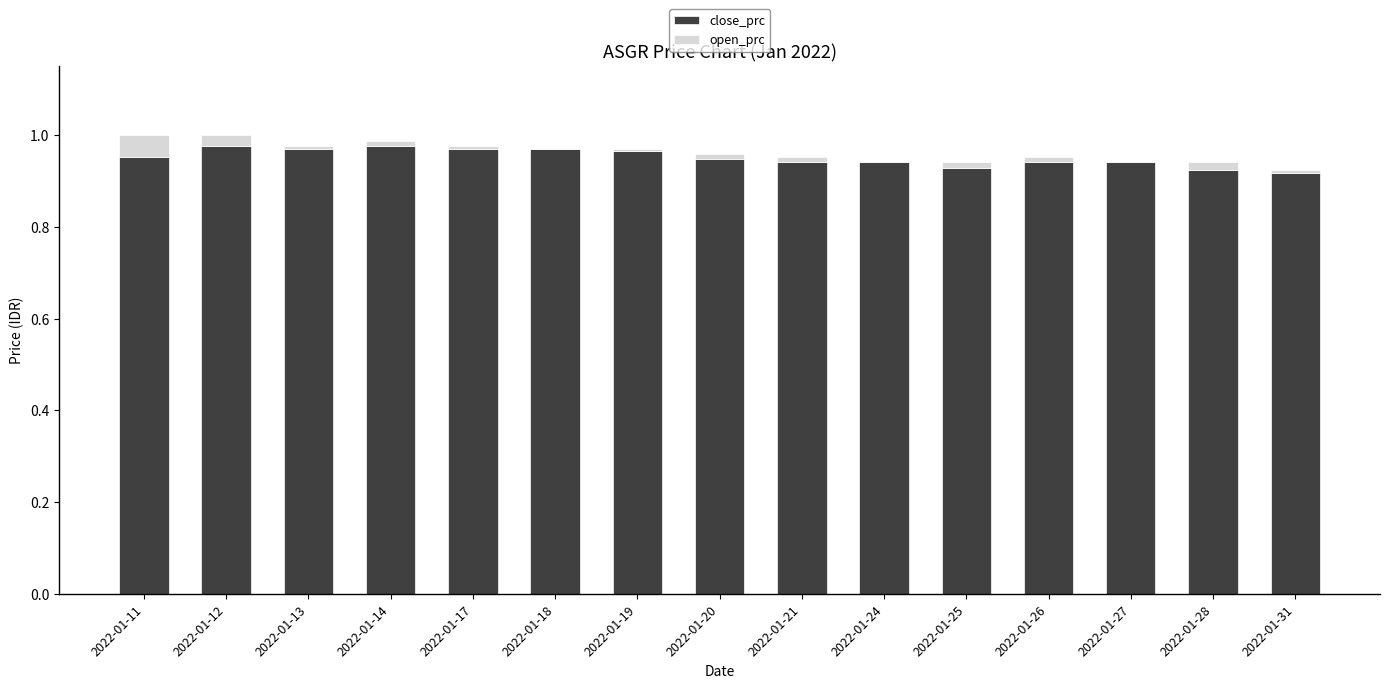

Is it true that close_prc equals 1.5 at 2022-01-24?

False